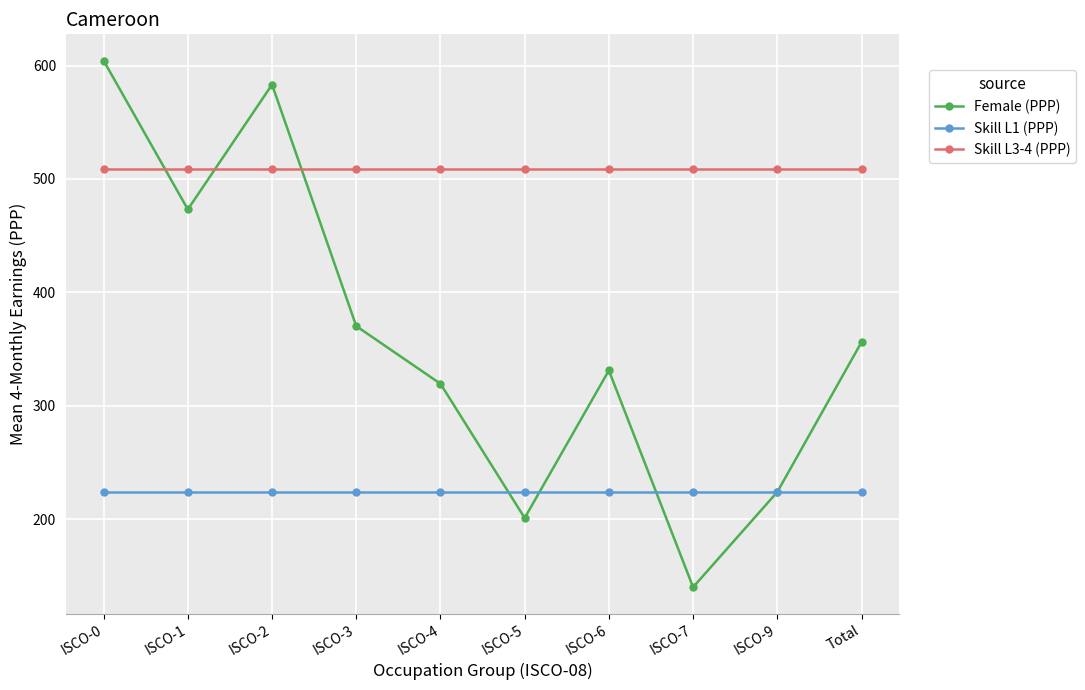

Where does the Female (PPP) series first go above 356?

ISCO-0